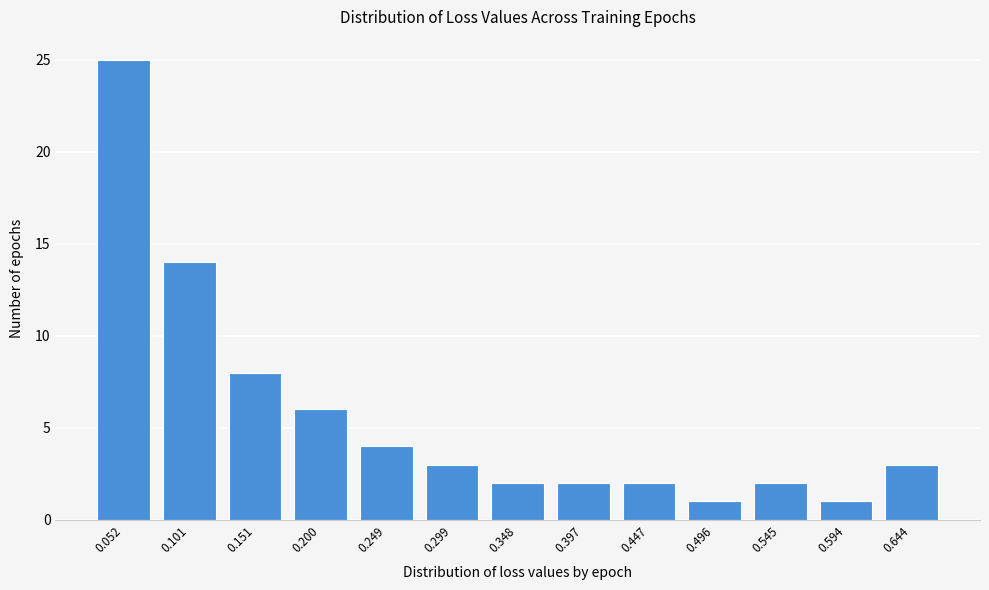

Reading right to left, transcribe all the data shown in this chart.

0.644=3	0.594=1	0.545=2	0.496=1	0.447=2	0.397=2	0.348=2	0.299=3	0.249=4	0.200=6	0.151=8	0.101=14	0.052=25